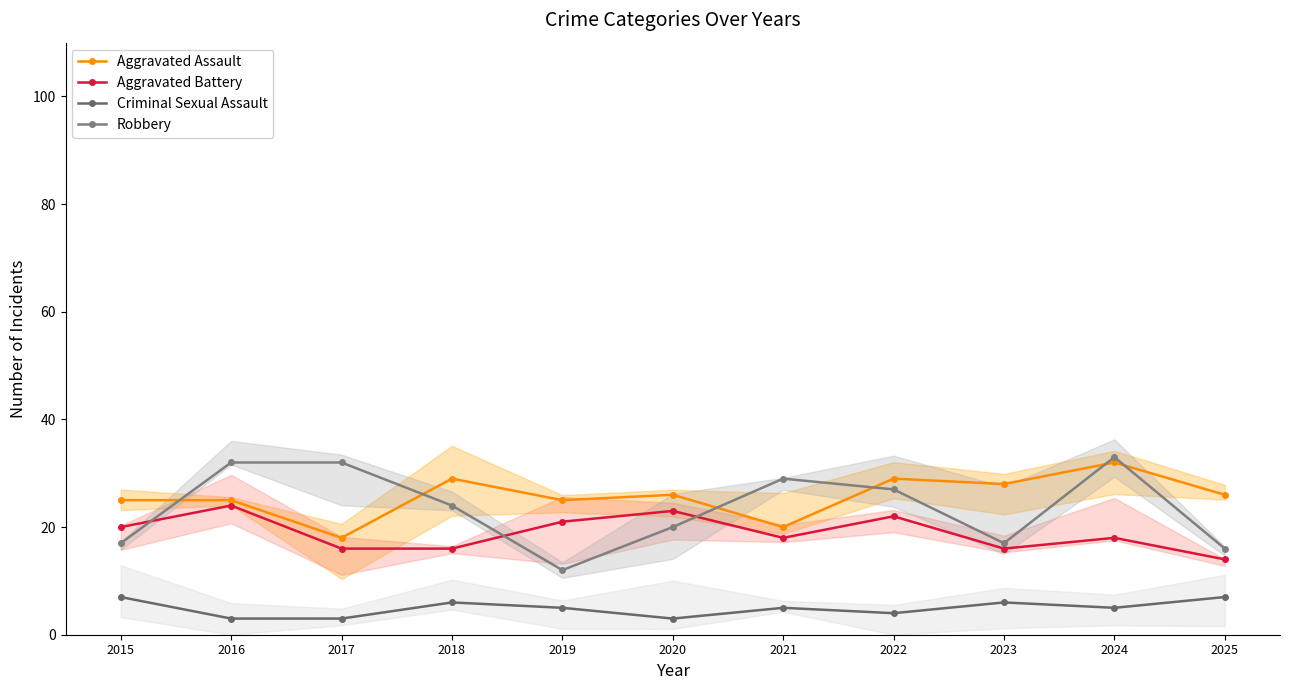

Reading left to right, transcribe all the data shown in this chart.

Aggravated Assault: 25	25	18	29	25	26	20	29	28	32	26
Aggravated Battery: 20	24	16	16	21	23	18	22	16	18	14
Criminal Sexual Assault: 7	3	3	6	5	3	5	4	6	5	7
Robbery: 17	32	32	24	12	20	29	27	17	33	16